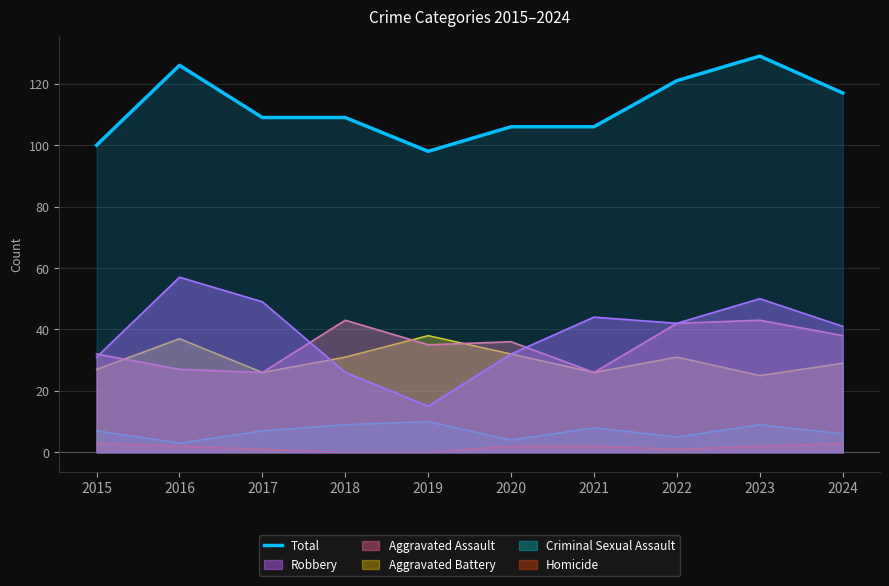

What is the value of the 10th point from the left?

117